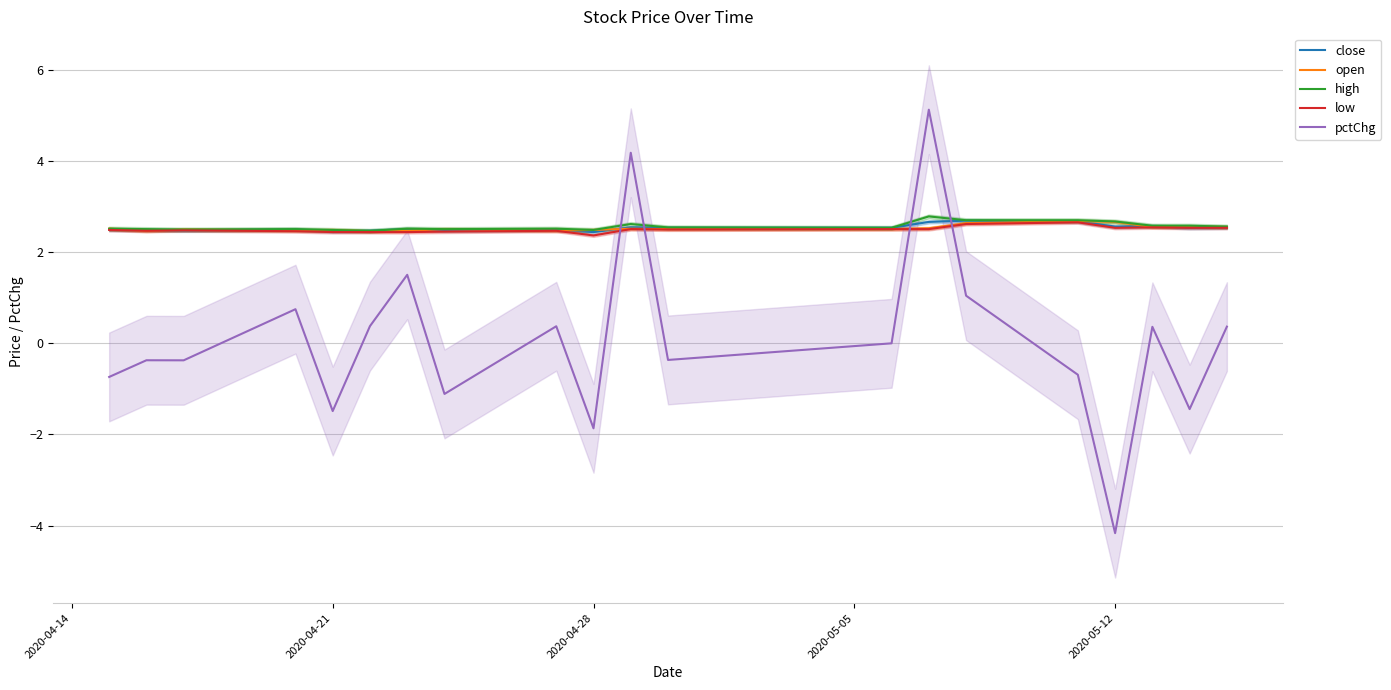

What is the highest value of the close series?

2.7